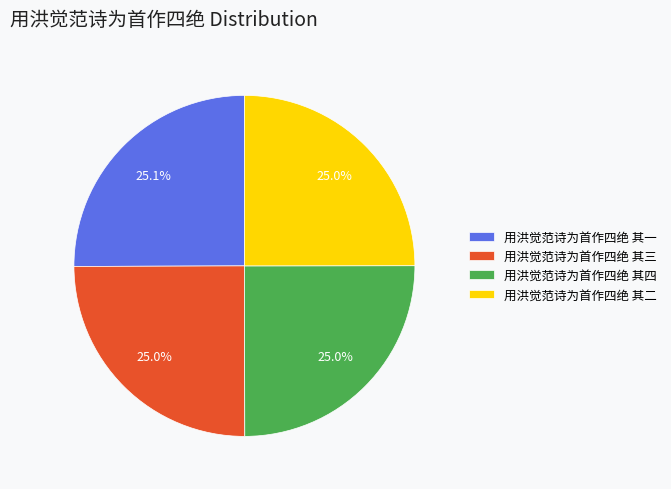

What percentage is NOT represented by 用洪觉范诗为首作四绝 其一?

74.9%